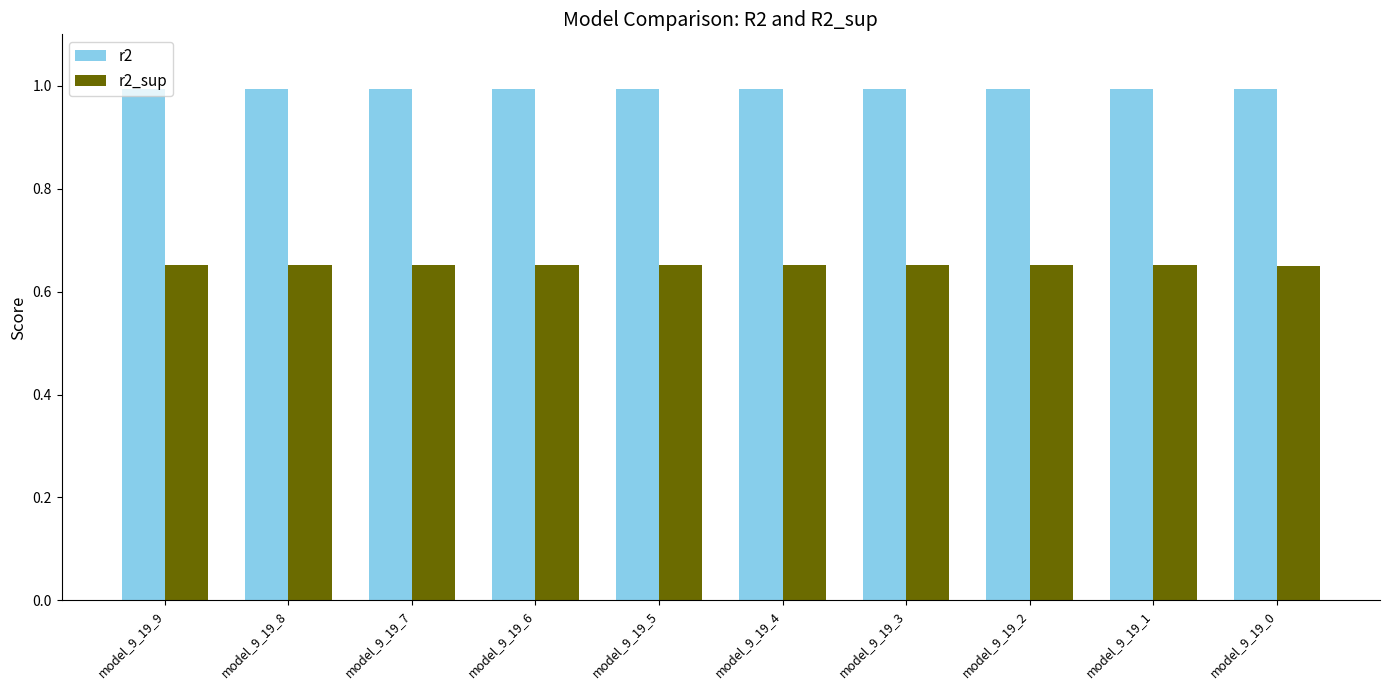

At model_9_19_4, list the series in order from smallest to largest.

r2_sup, r2